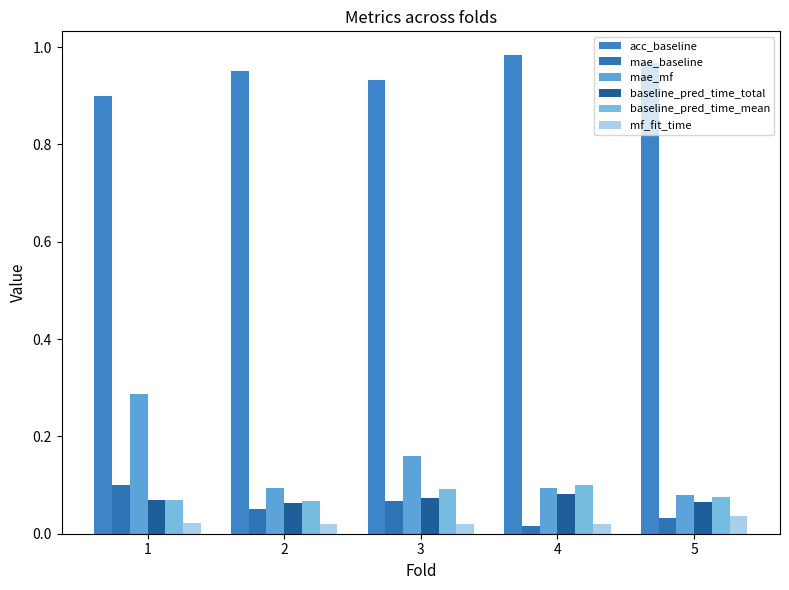

Reading left to right, extract all data points from this chart.

acc_baseline: 0.9	0.9	0.9	1.0	1.0
mae_baseline: 0.1	0.1	0.1	0.0	0.0
mae_mf: 0.3	0.1	0.2	0.1	0.1
baseline_pred_time_total: 0.1	0.1	0.1	0.1	0.1
baseline_pred_time_mean: 0.1	0.1	0.1	0.1	0.1
mf_fit_time: 0.0	0.0	0.0	0.0	0.0